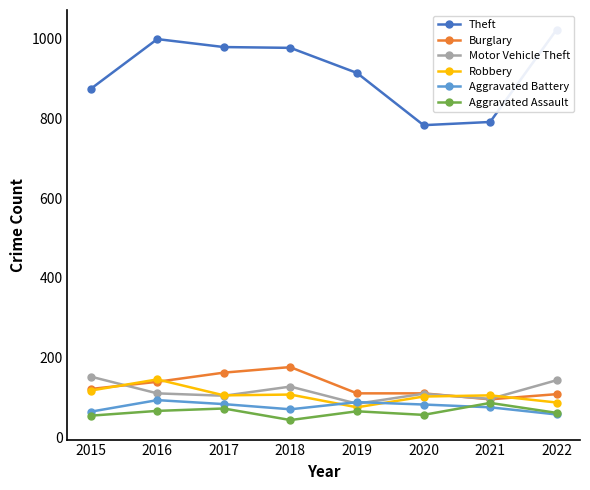

In Aggravated Battery, how many points are higher than both neighbors (excluding endpoints)?

2